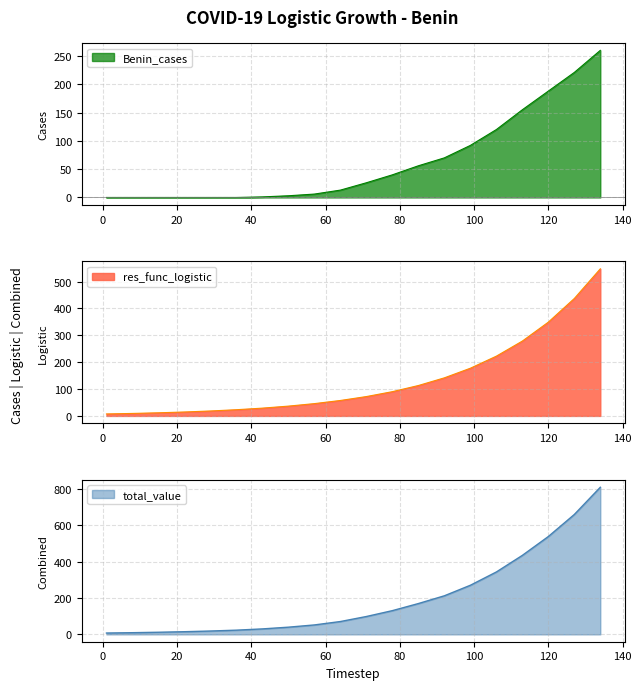

What is the average value of the Benin_cases series?

63